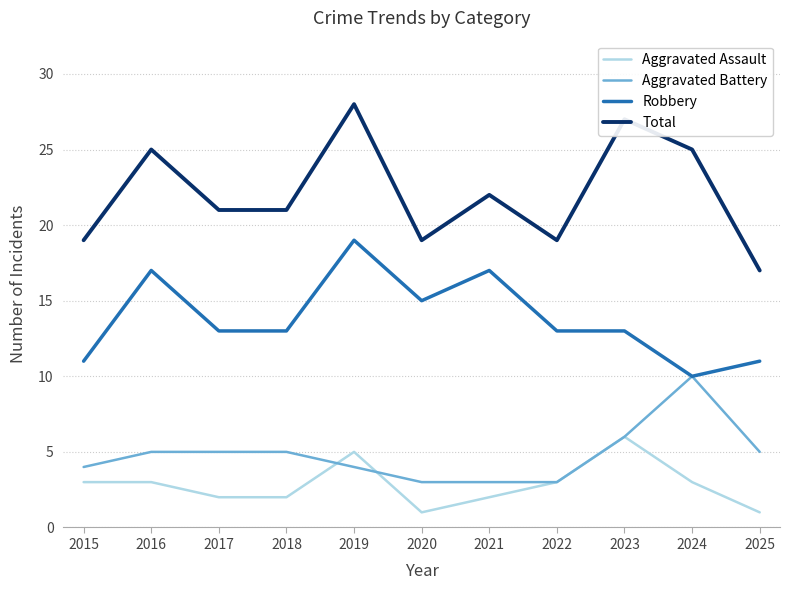

What is the sum of the Aggravated Assault values at 2018 and 2015?

5